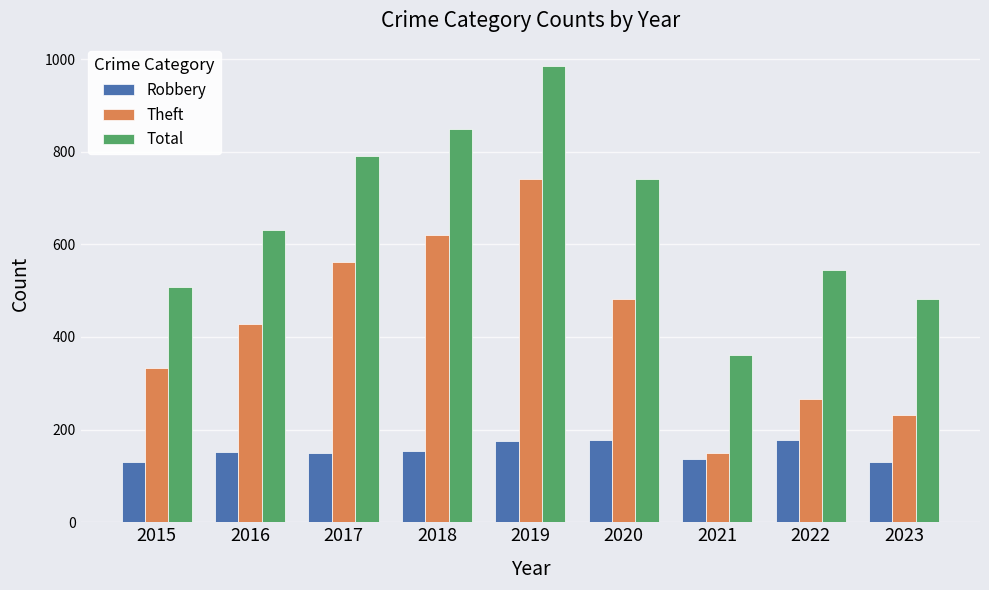

Which series changed the most between 2020 and 2021?

Total